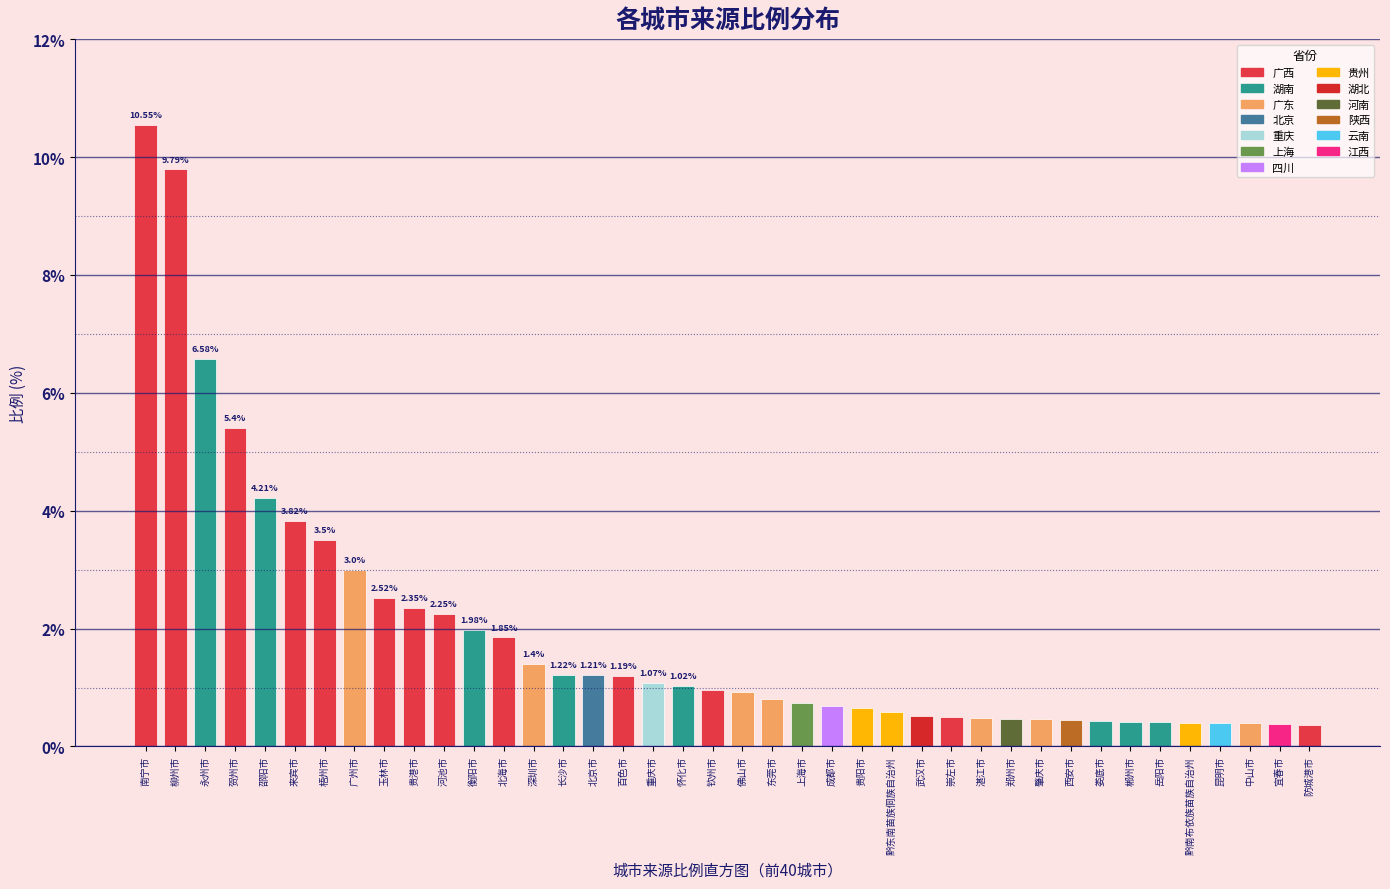

What is the sum of all values?

76.3